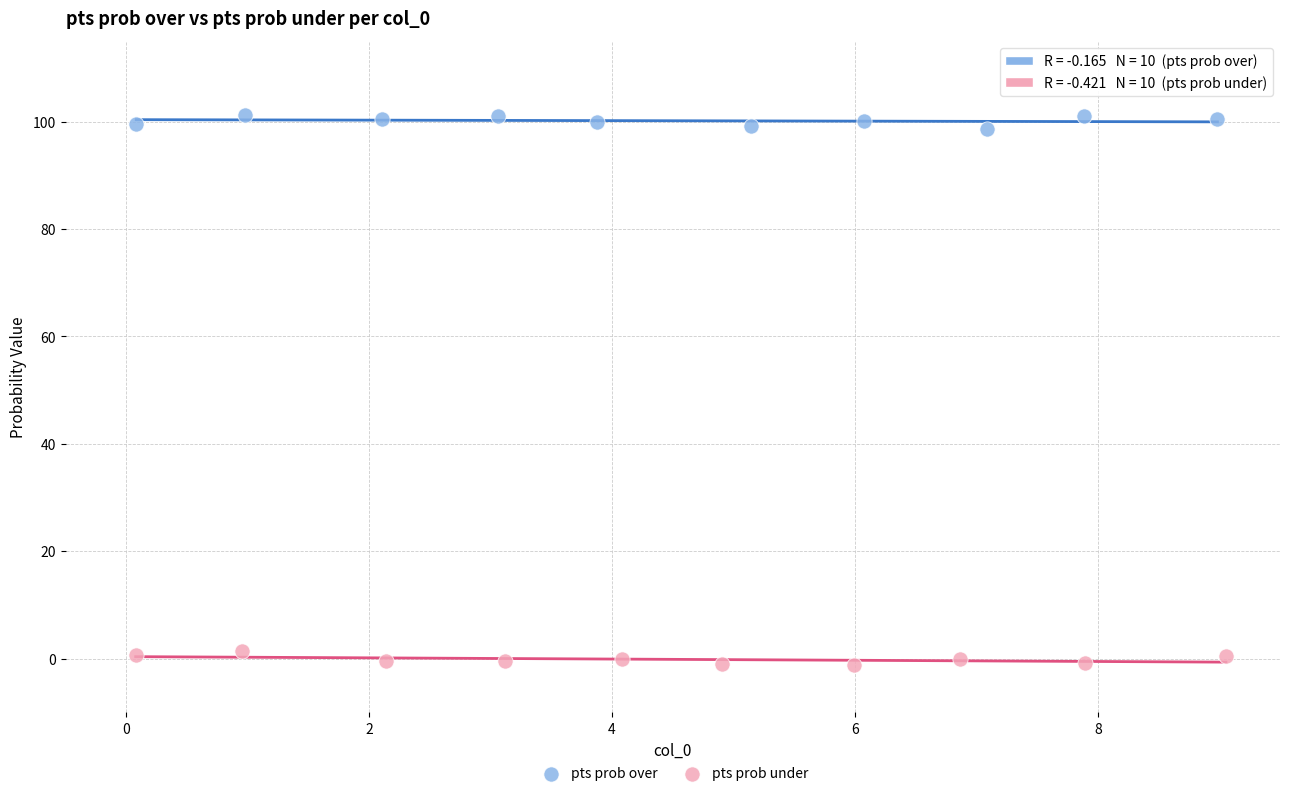

Which series reaches the minimum Y coordinate?

pts prob under